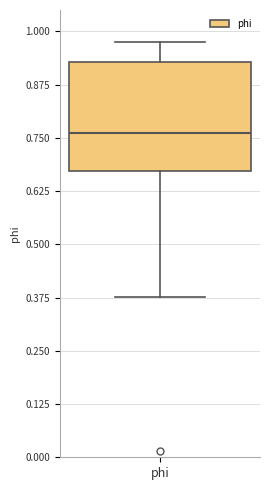

Read this box plot against the y-axis: the position of the median line, the range covered by the box, and the ends of both whiskers. The values are not printed on the chart, so give them approximately, as read against the axis.

median 0.76, box 0.68 to 0.92, whiskers 0.38 to 0.98